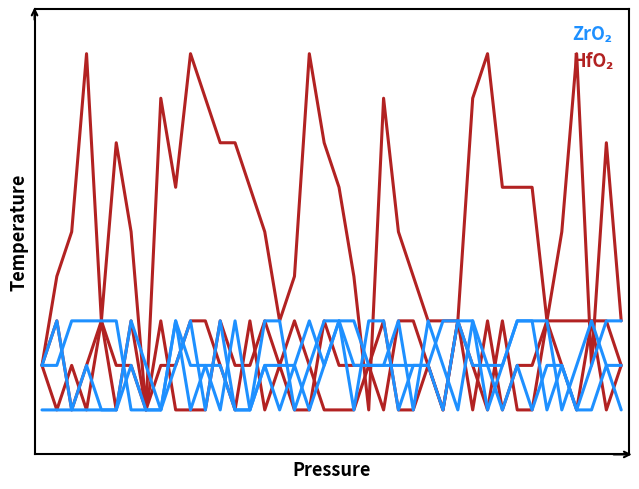

Does the chart display data point markers on the line(s)?

No